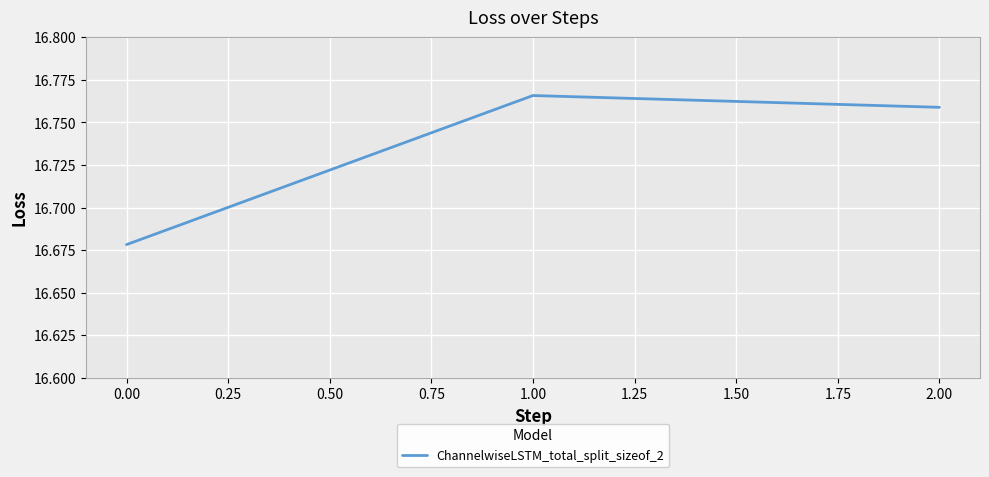

The chart shows a value of 26.8 at 0.00. True or false?

False